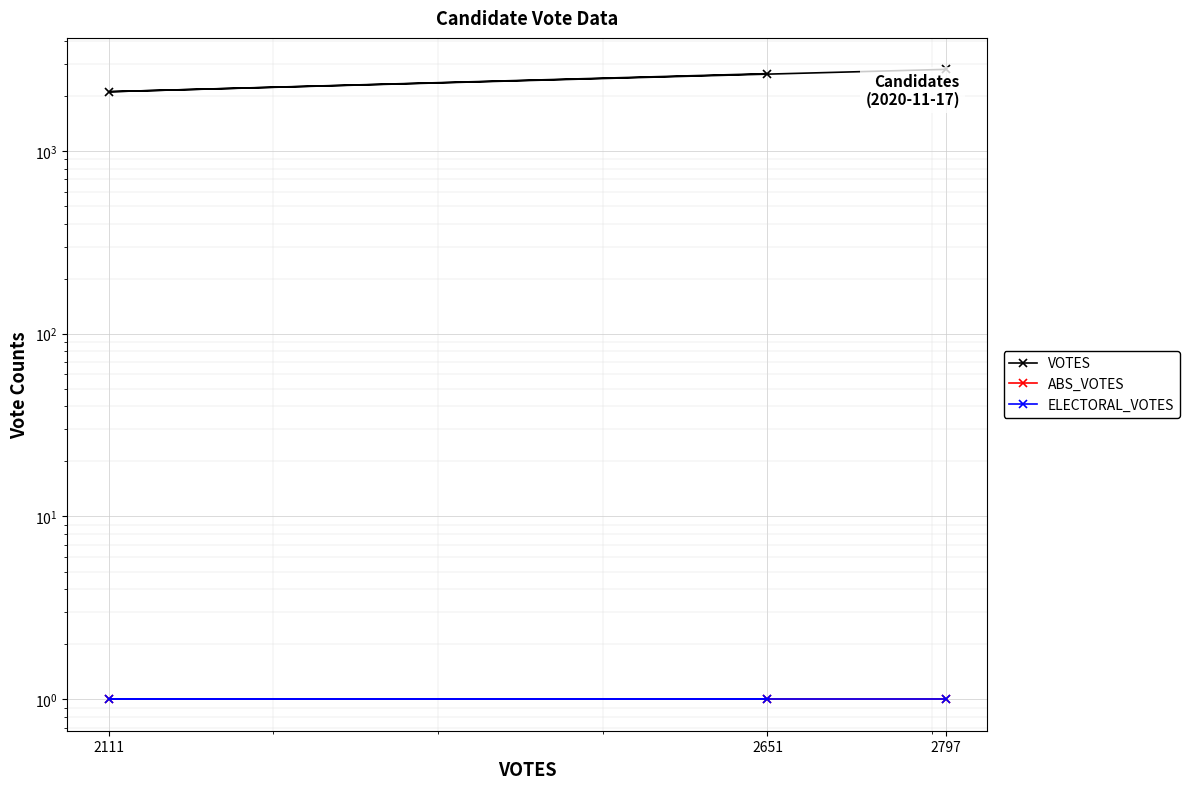

What is the difference between the highest and lowest values at 2797?

2796